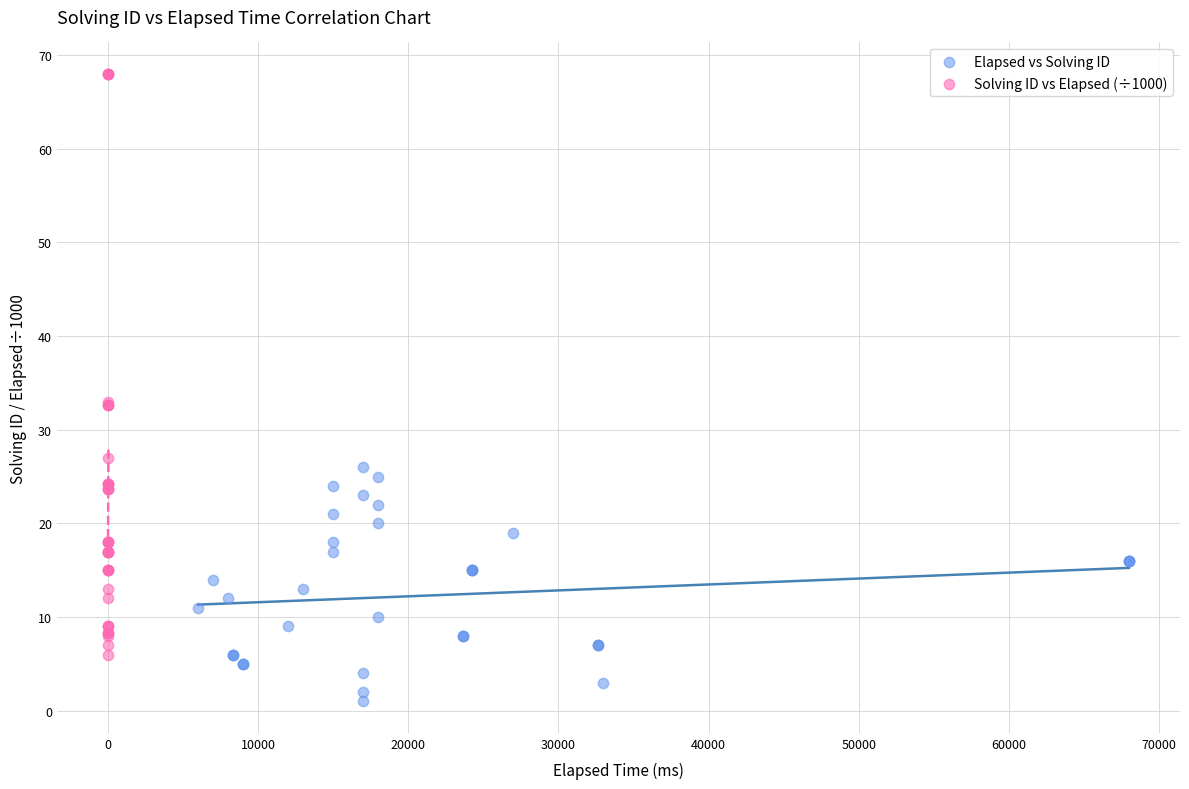

Which series reaches the maximum Y coordinate?

Solving ID vs Elapsed (÷1000)